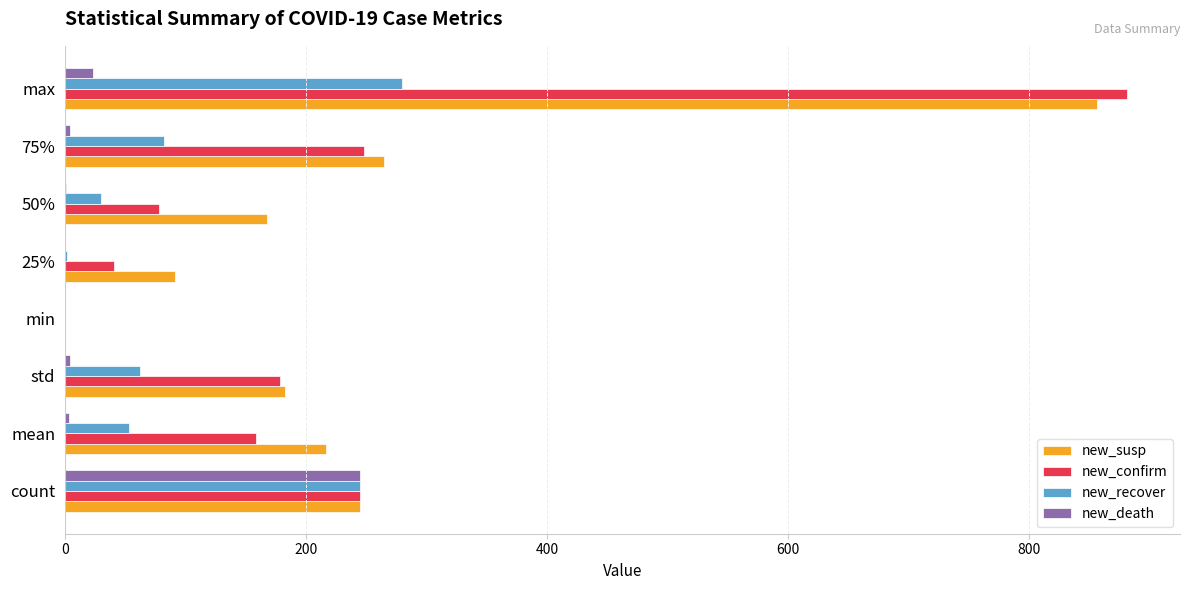

Where is new_death nearest to the value 122?

max